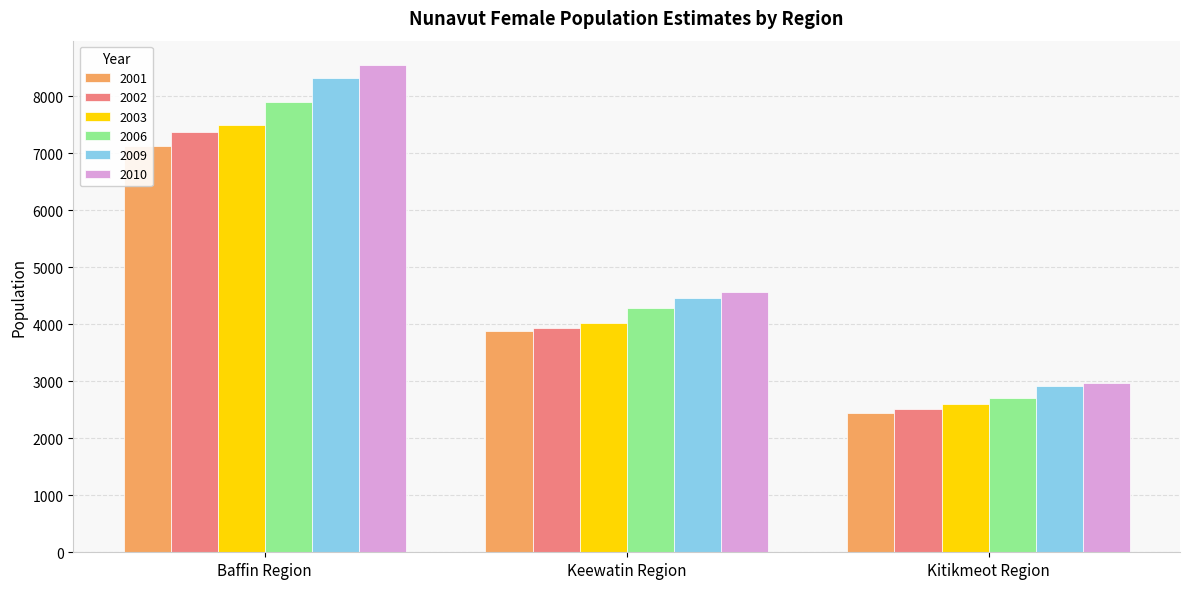

Which series changed the most between Keewatin Region and Kitikmeot Region?

2010